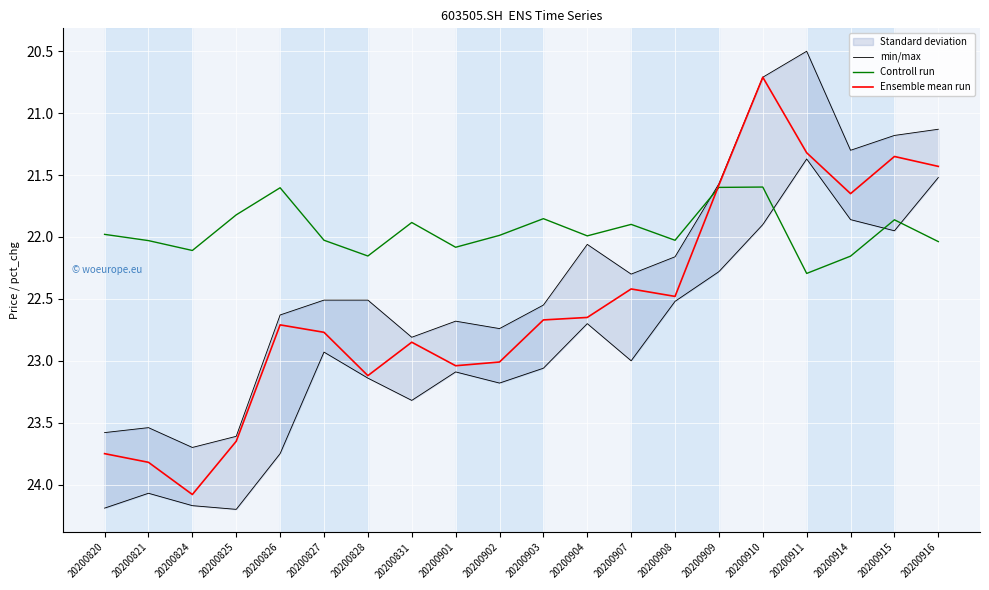

What is the average value of the min/max series?

22.9